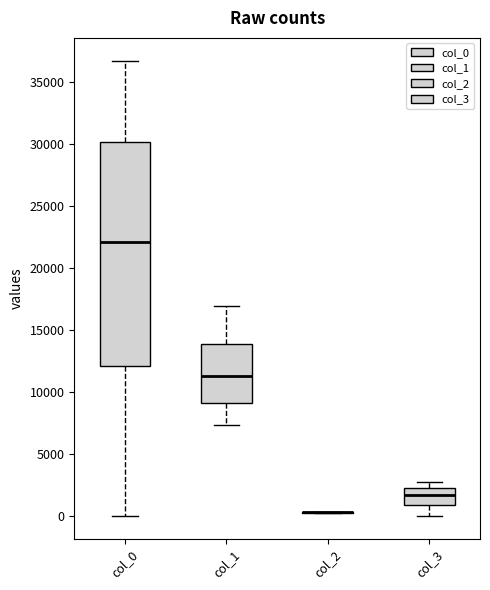

Where does the median line of the box for col_0 sit on the y-axis? The values are not printed on the chart, so give them approximately, as read against the axis.

22000